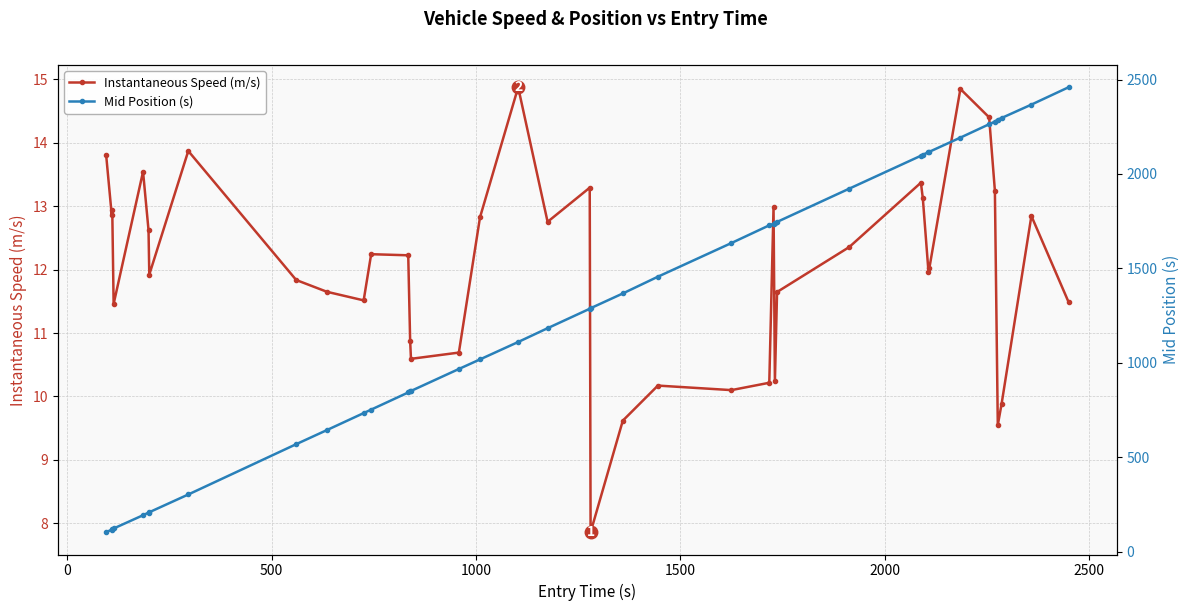

What is the value of the Instantaneous Speed (m/s) point at the 32nd from the left?

12.0